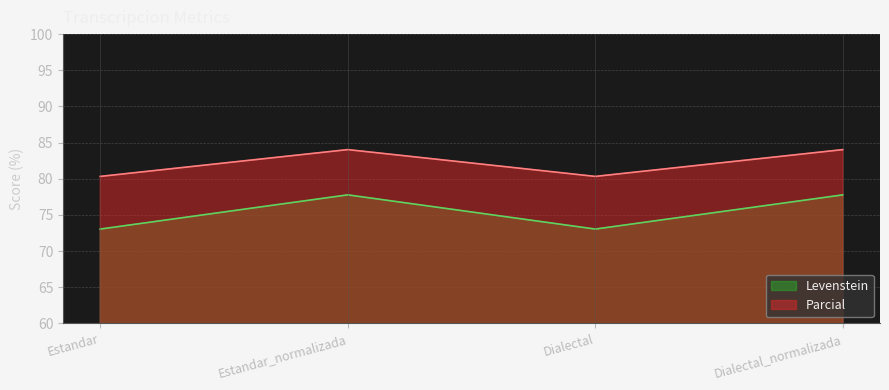

What is the value of the Parcial point at the 3rd from the left?

80.3